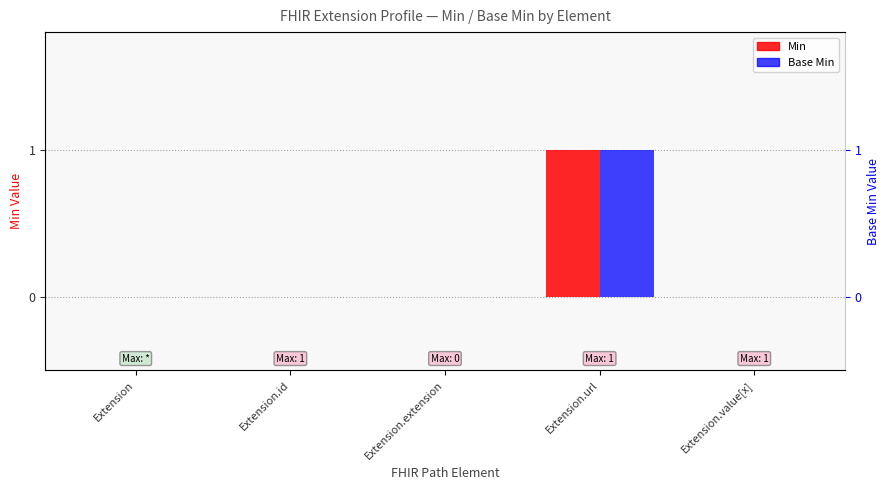

How many bars are there in each group?

2